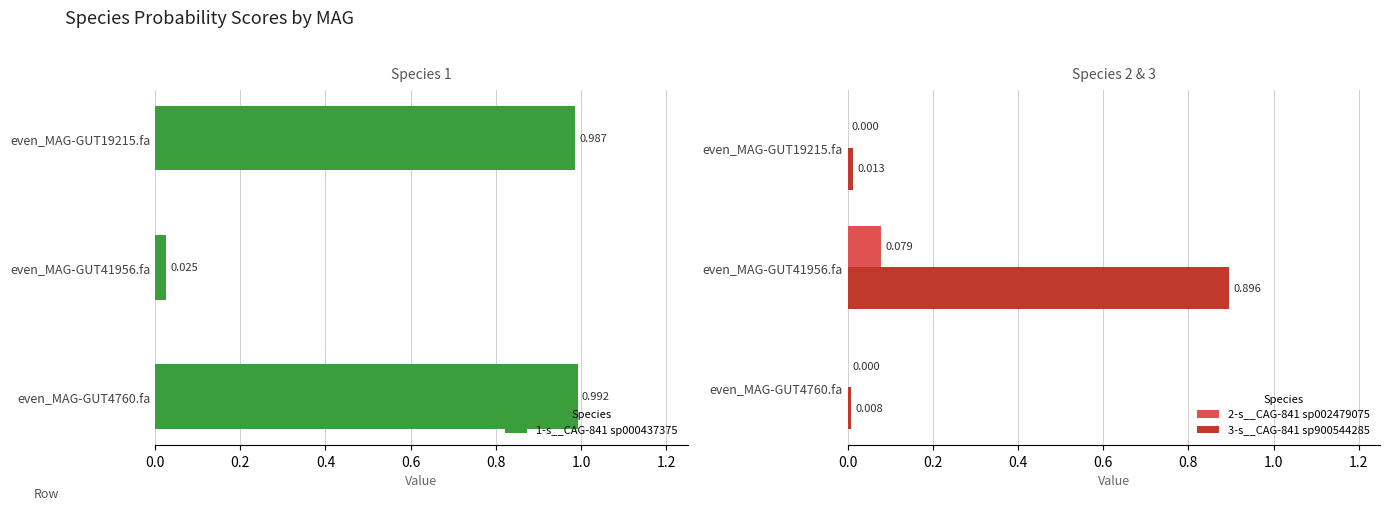

Which series has the largest range (max minus min)?

1-s__CAG-841 sp000437375